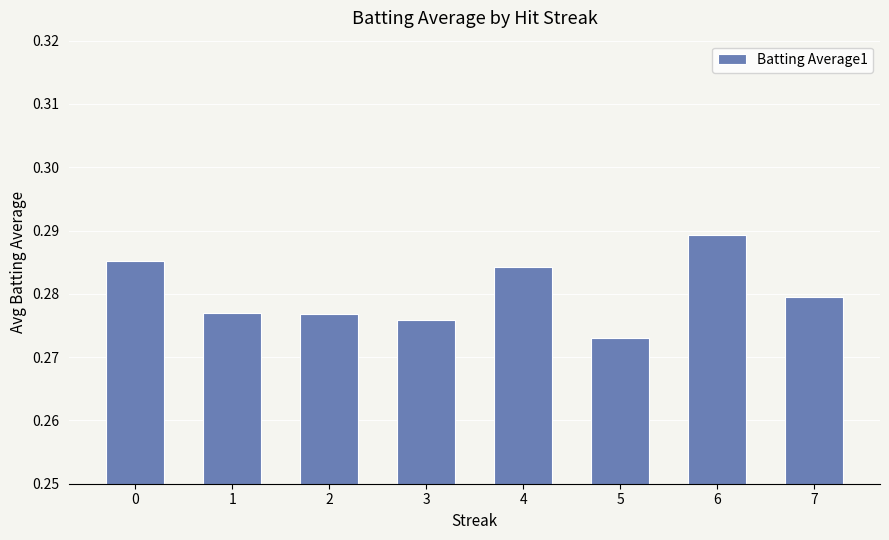

Which label corresponds to the largest value in the chart?

6